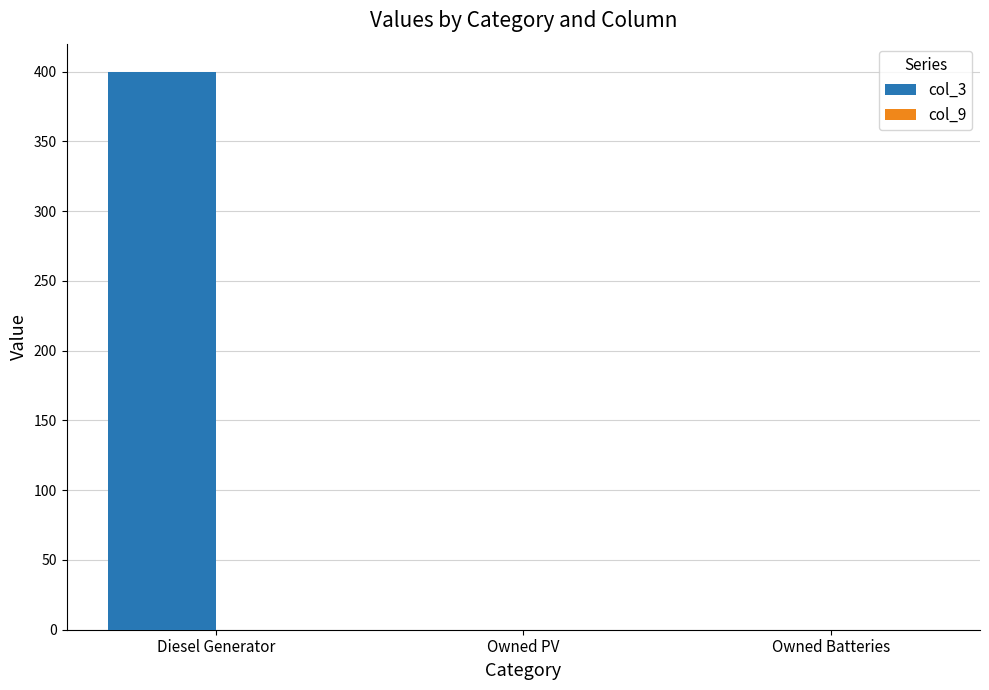

Is it true that the value at Diesel Generator is 400?

True